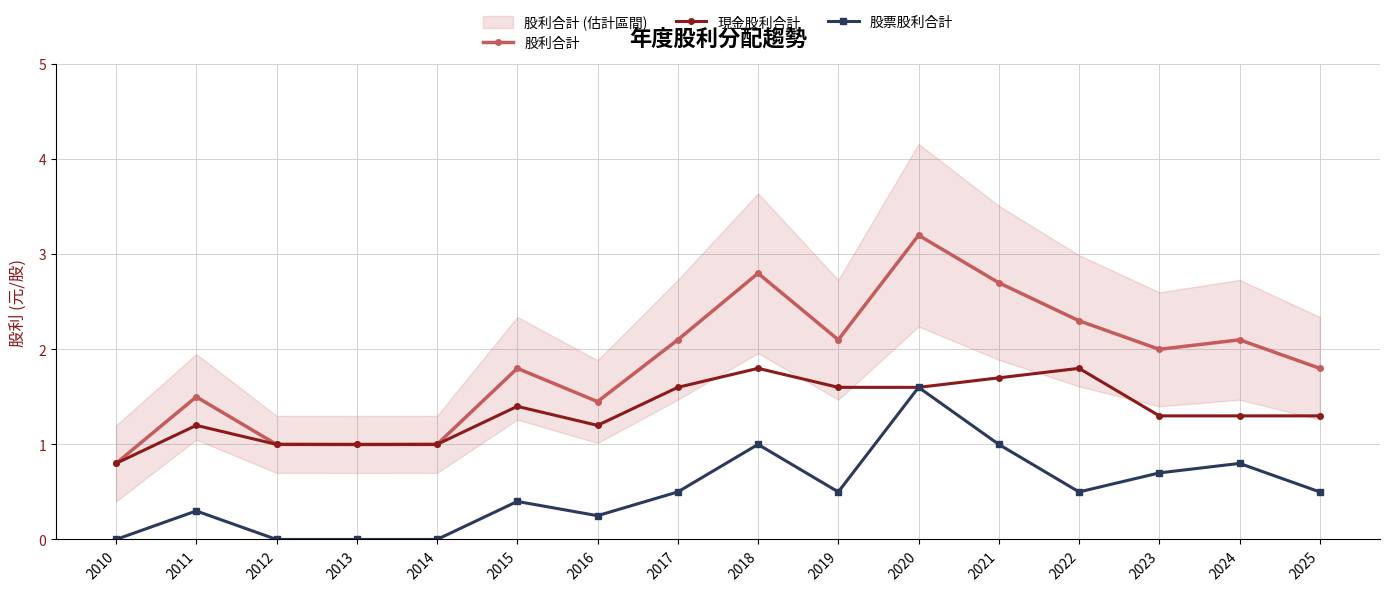

In 股利合計, how many points are lower than both neighbors (excluding endpoints)?

4